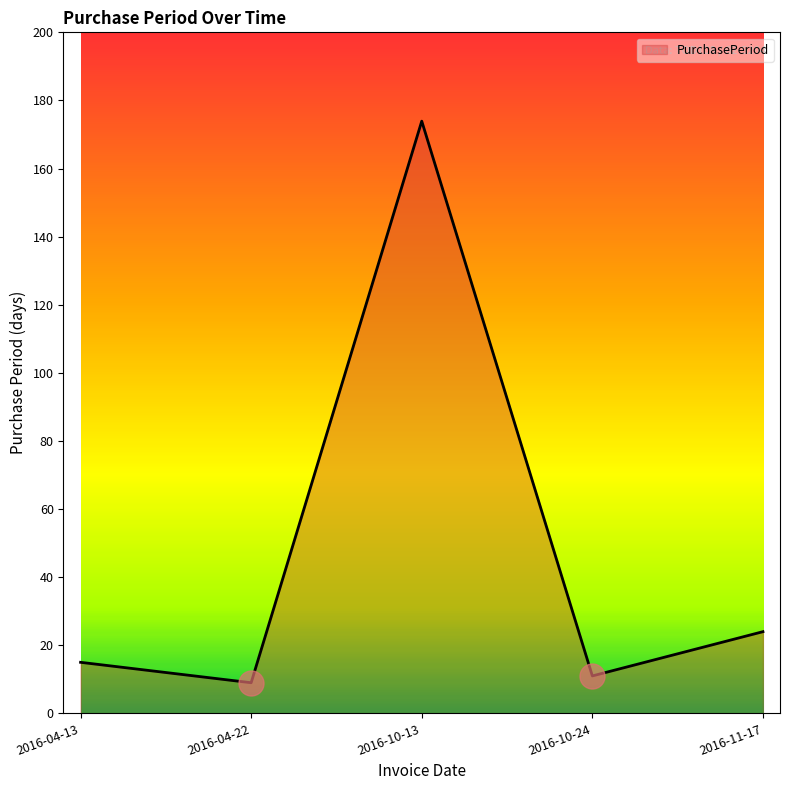

What is the change in value from 2016-04-13 to 2016-11-17?

+9